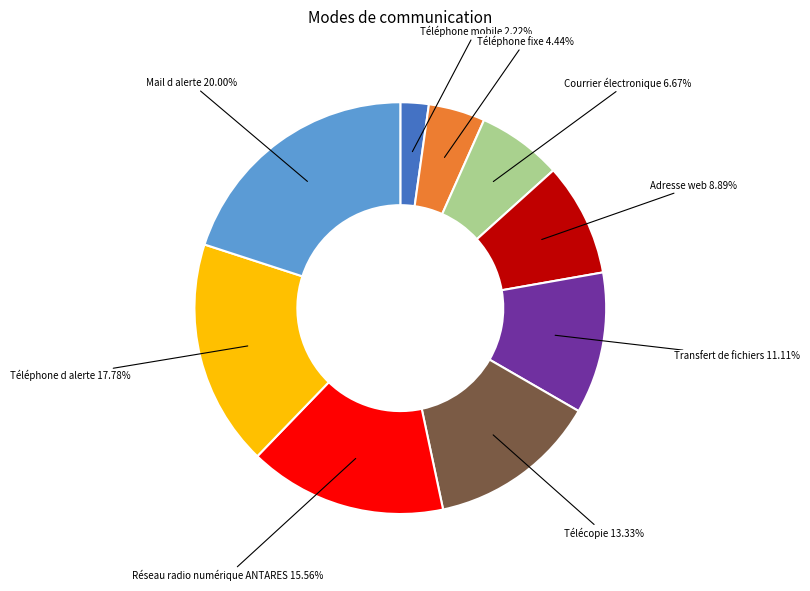

Which has a higher value, Transfert de fichiers or Adresse web?

Transfert de fichiers